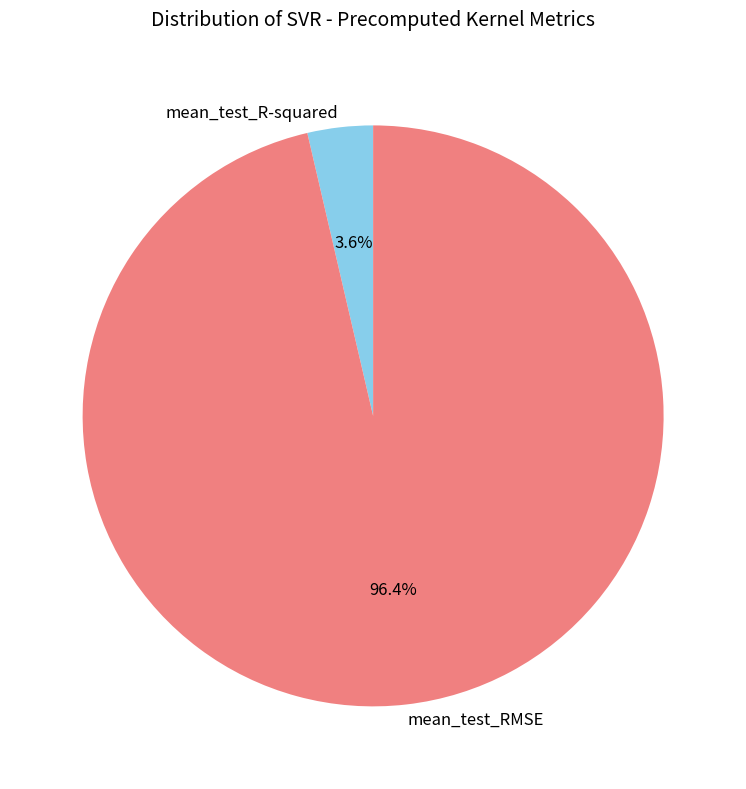

Count the number of slices in the pie.

2